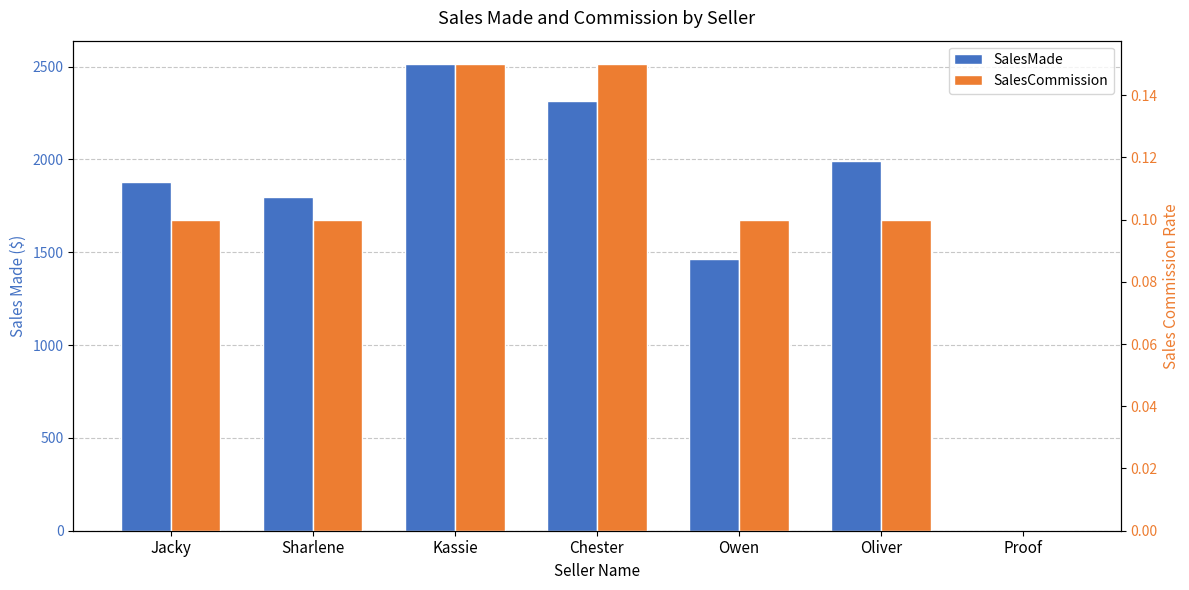

Reading left to right, list all the values displayed in this chart.

SalesMade: Jacky=1878.0	Sharlene=1795.0	Kassie=2513.6	Chester=2315.2	Owen=1465.7	Oliver=1989.0	Proof=0.0
SalesCommission: Jacky=0.1	Sharlene=0.1	Kassie=0.1	Chester=0.1	Owen=0.1	Oliver=0.1	Proof=0.0